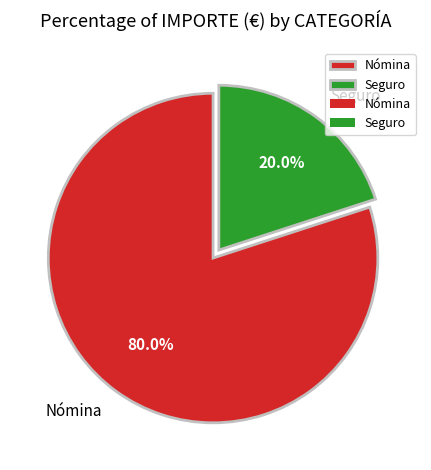

Which category has the smallest portion of the pie?

Seguro